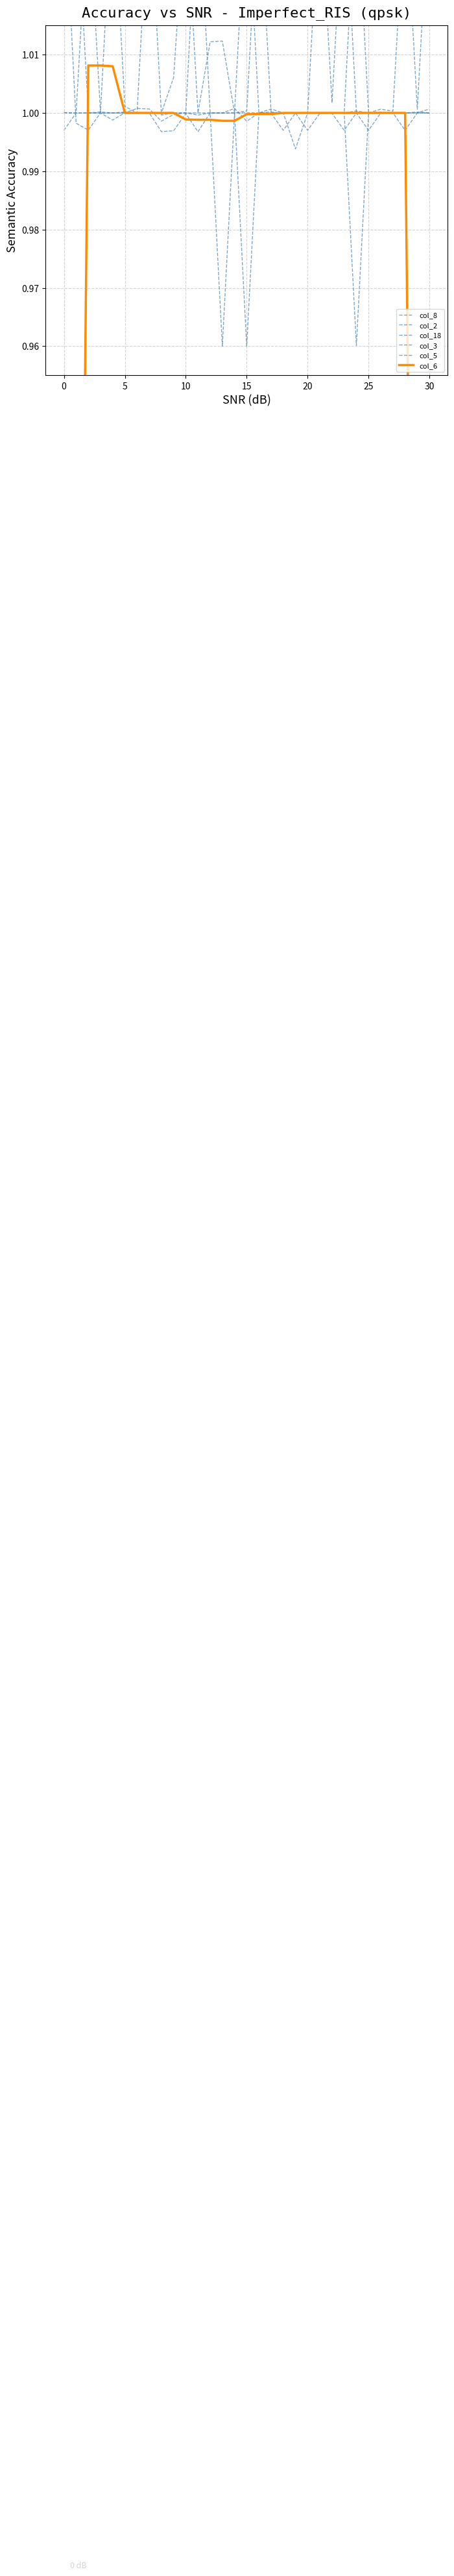

The col_6 series shows 1.0 at 18. True or false?

True